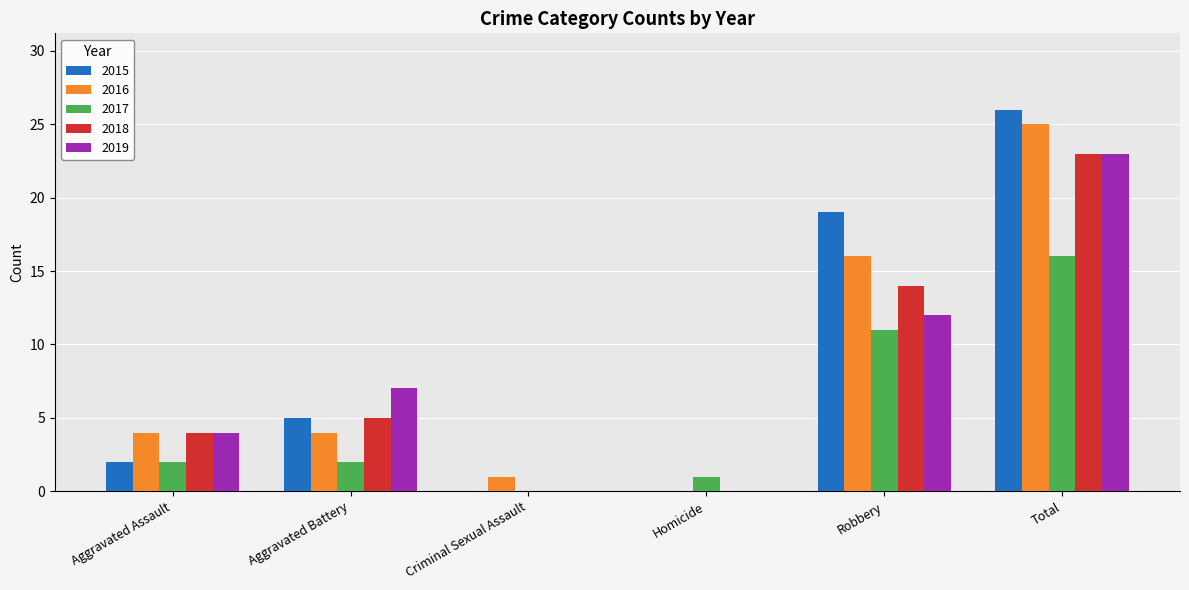

How many categories are shown in the chart?

6